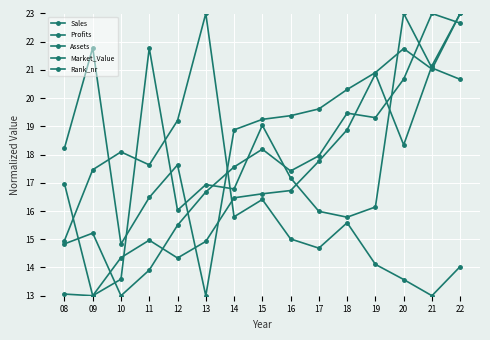

How many lines are shown in the chart?

5